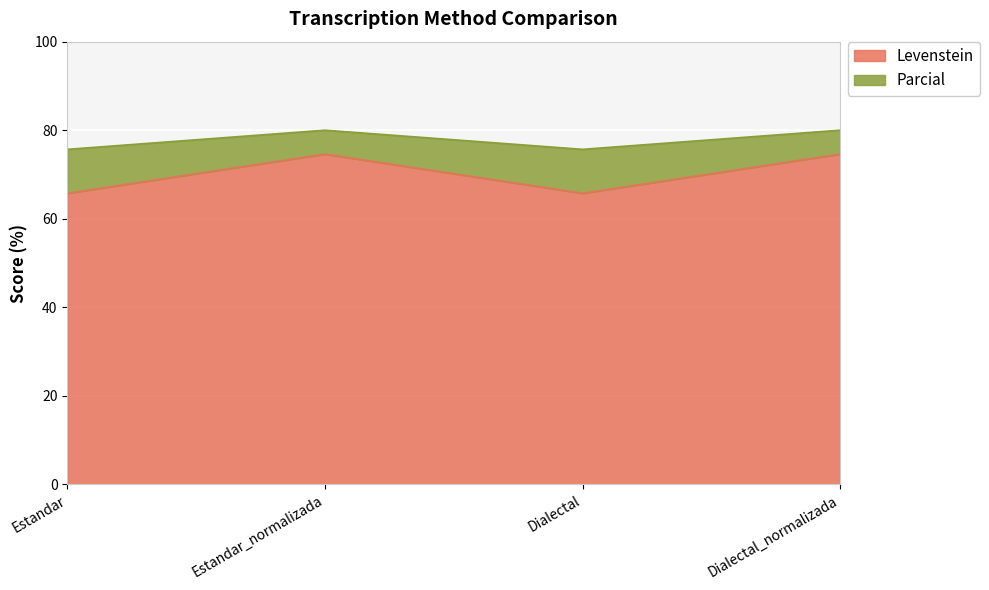

What is the smallest value displayed?

65.8